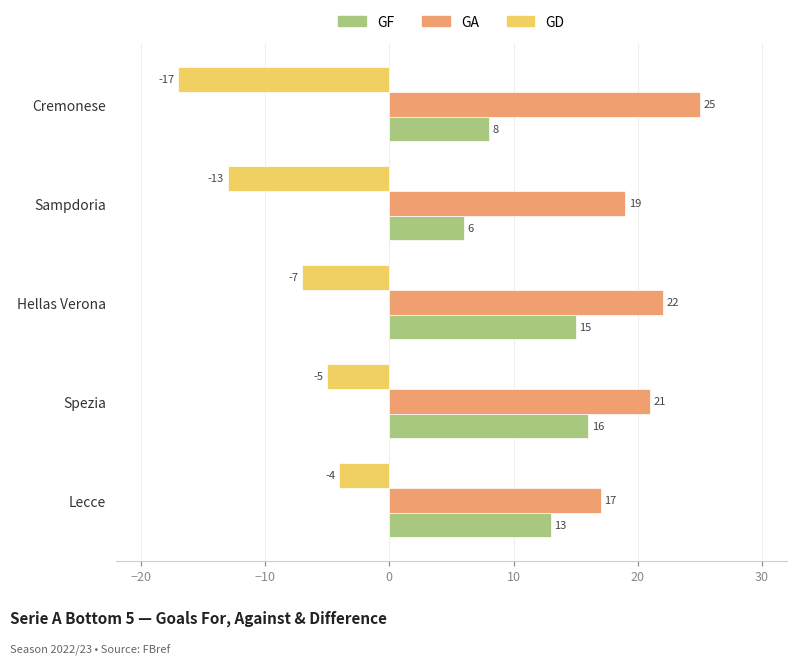

What is the highest value of the GA series?

25